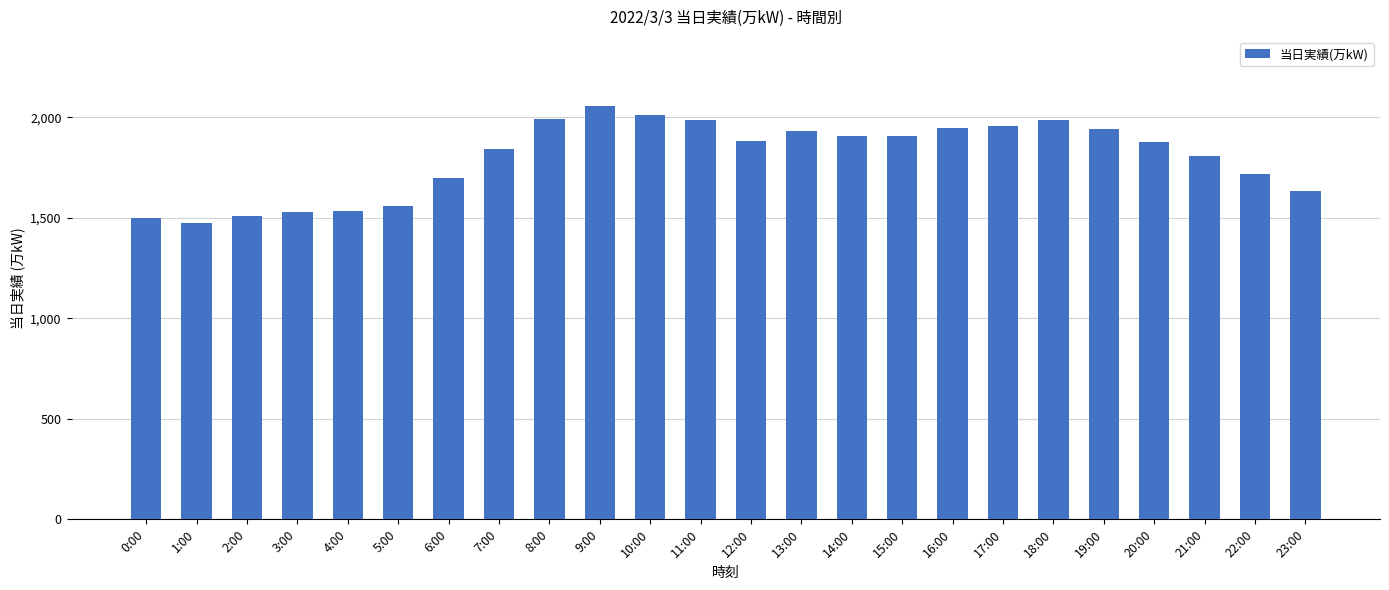

What is the difference between the second highest and minimum values?

539